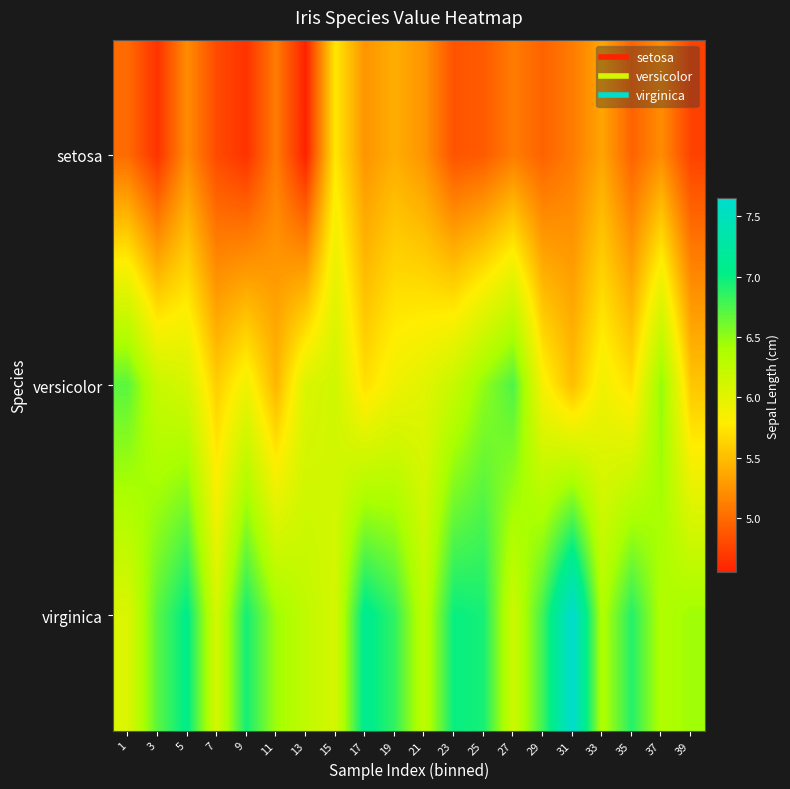

What is the spread (max minus min) of values at 27?

1.7